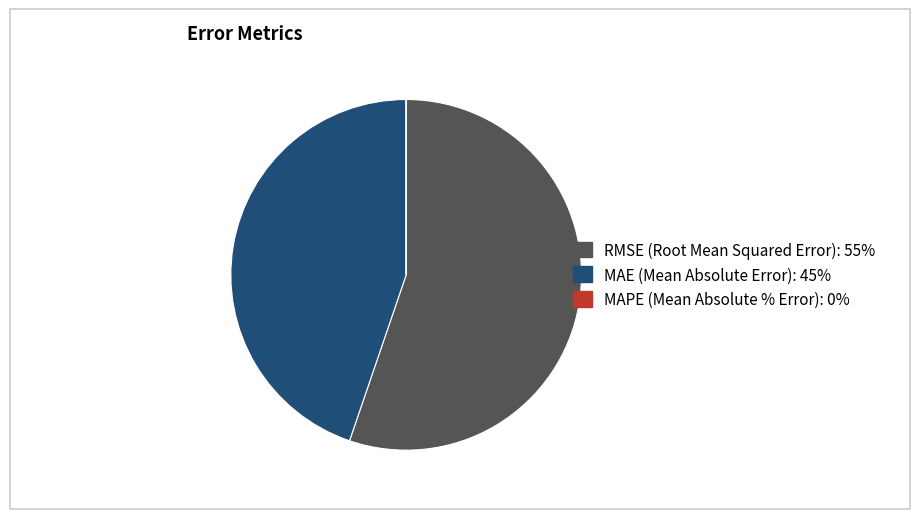

Is there any slice that represents more than half of the pie?

Yes